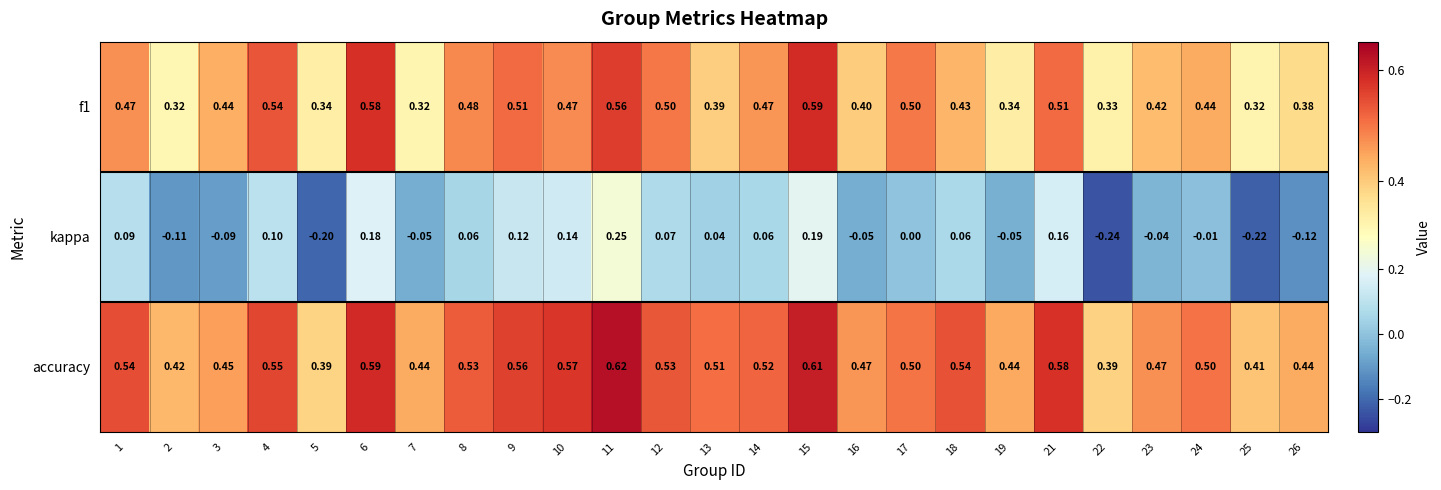

Which series changed the most between 5 and 8?

kappa